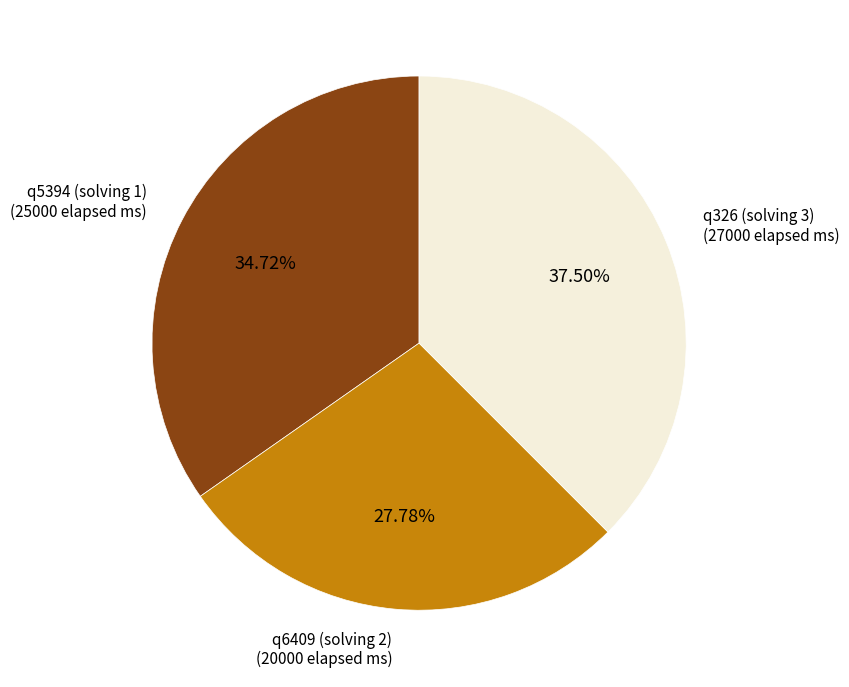

True or false: q5394 (solving 1) accounts for 47% of the total.

False